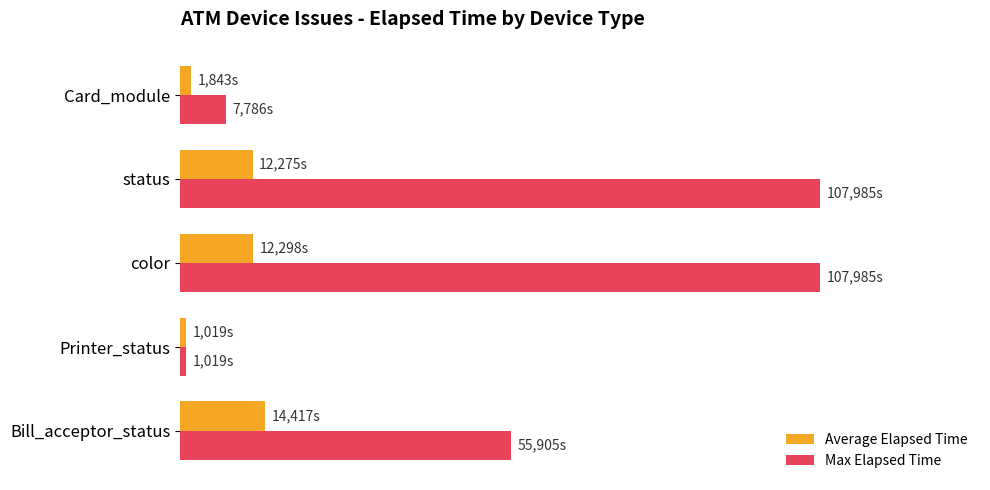

What are all the series names shown in the legend?

Average Elapsed Time, Max Elapsed Time